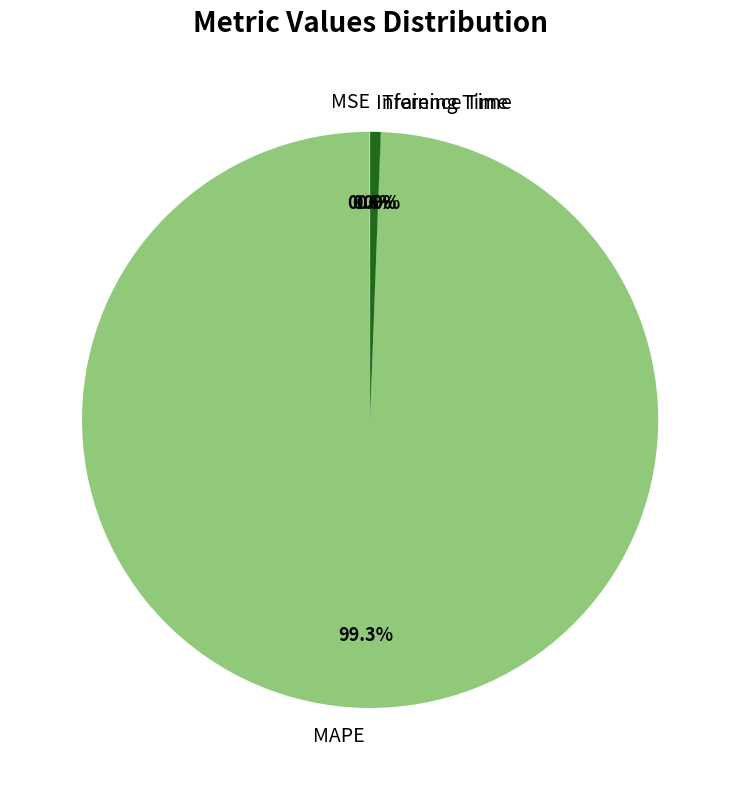

What is the largest slice in the pie chart?

MAPE